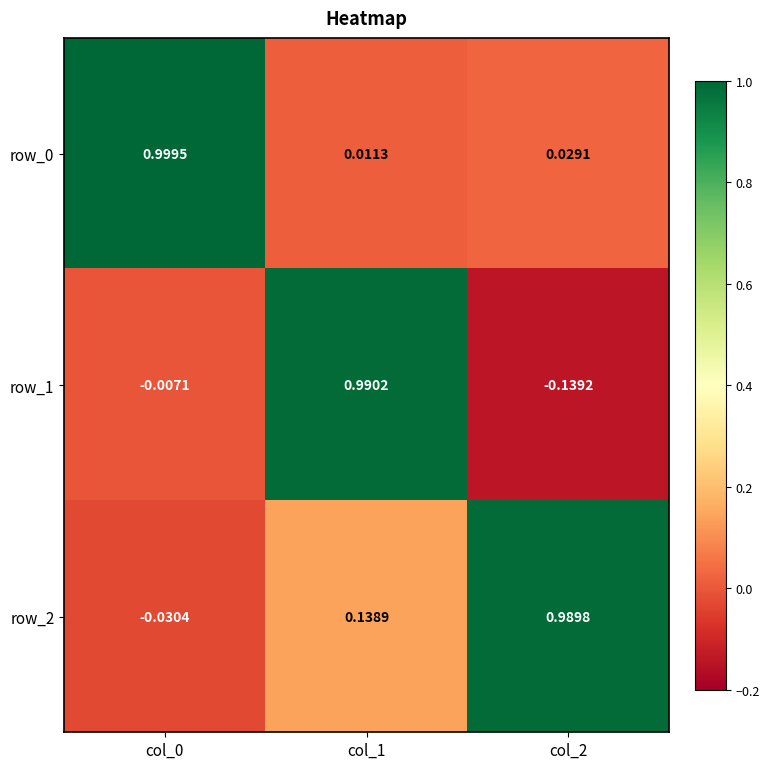

How many data points does each series have?

3